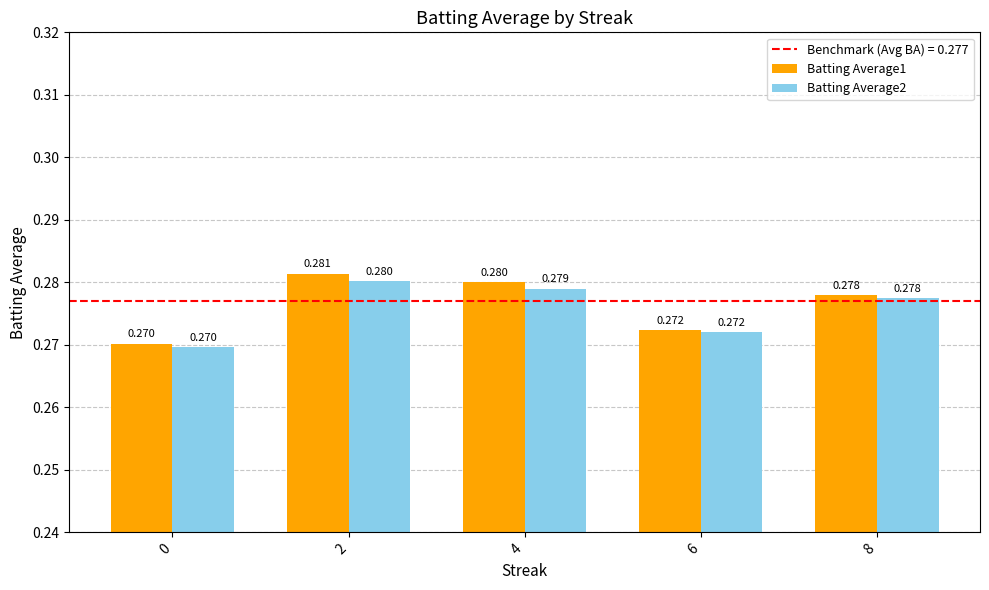

Is the value of Batting Average1 at 0 greater than the value of Batting Average2 at 2?

No